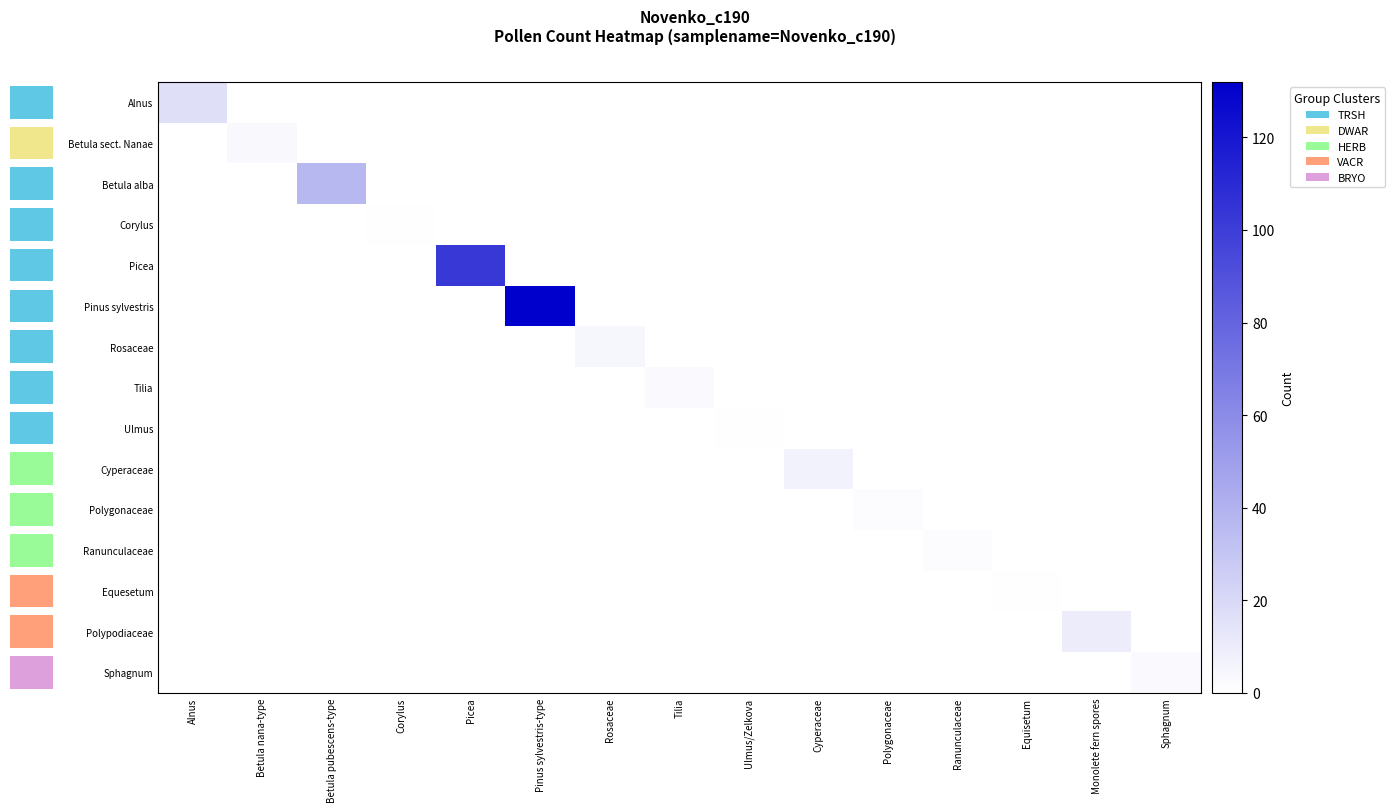

Reading left to right, what are all the values shown in this chart?

Alnus: Alnus=17	Betula nana-type=0	Betula pubescens-type=0	Corylus=0	Picea=0	Pinus sylvestris-type=0	Rosaceae=0	Tilia=0	Ulmus/Zelkova=0	Cyperaceae=0	Polygonaceae=0	Ranunculaceae=0	Equisetum=0	Monolete fern spores=0	Sphagnum=0
Betula sect. Nanae: Alnus=0	Betula nana-type=4	Betula pubescens-type=0	Corylus=0	Picea=0	Pinus sylvestris-type=0	Rosaceae=0	Tilia=0	Ulmus/Zelkova=0	Cyperaceae=0	Polygonaceae=0	Ranunculaceae=0	Equisetum=0	Monolete fern spores=0	Sphagnum=0
Betula alba: Alnus=0	Betula nana-type=0	Betula pubescens-type=37	Corylus=0	Picea=0	Pinus sylvestris-type=0	Rosaceae=0	Tilia=0	Ulmus/Zelkova=0	Cyperaceae=0	Polygonaceae=0	Ranunculaceae=0	Equisetum=0	Monolete fern spores=0	Sphagnum=0
Corylus: Alnus=0	Betula nana-type=0	Betula pubescens-type=0	Corylus=1	Picea=0	Pinus sylvestris-type=0	Rosaceae=0	Tilia=0	Ulmus/Zelkova=0	Cyperaceae=0	Polygonaceae=0	Ranunculaceae=0	Equisetum=0	Monolete fern spores=0	Sphagnum=0
Picea: Alnus=0	Betula nana-type=0	Betula pubescens-type=0	Corylus=0	Picea=103	Pinus sylvestris-type=0	Rosaceae=0	Tilia=0	Ulmus/Zelkova=0	Cyperaceae=0	Polygonaceae=0	Ranunculaceae=0	Equisetum=0	Monolete fern spores=0	Sphagnum=0
Pinus sylvestris: Alnus=0	Betula nana-type=0	Betula pubescens-type=0	Corylus=0	Picea=0	Pinus sylvestris-type=132	Rosaceae=0	Tilia=0	Ulmus/Zelkova=0	Cyperaceae=0	Polygonaceae=0	Ranunculaceae=0	Equisetum=0	Monolete fern spores=0	Sphagnum=0
Rosaceae: Alnus=0	Betula nana-type=0	Betula pubescens-type=0	Corylus=0	Picea=0	Pinus sylvestris-type=0	Rosaceae=5	Tilia=0	Ulmus/Zelkova=0	Cyperaceae=0	Polygonaceae=0	Ranunculaceae=0	Equisetum=0	Monolete fern spores=0	Sphagnum=0
Tilia: Alnus=0	Betula nana-type=0	Betula pubescens-type=0	Corylus=0	Picea=0	Pinus sylvestris-type=0	Rosaceae=0	Tilia=3	Ulmus/Zelkova=0	Cyperaceae=0	Polygonaceae=0	Ranunculaceae=0	Equisetum=0	Monolete fern spores=0	Sphagnum=0
Ulmus: Alnus=0	Betula nana-type=0	Betula pubescens-type=0	Corylus=0	Picea=0	Pinus sylvestris-type=0	Rosaceae=0	Tilia=0	Ulmus/Zelkova=1	Cyperaceae=0	Polygonaceae=0	Ranunculaceae=0	Equisetum=0	Monolete fern spores=0	Sphagnum=0
Cyperaceae: Alnus=0	Betula nana-type=0	Betula pubescens-type=0	Corylus=0	Picea=0	Pinus sylvestris-type=0	Rosaceae=0	Tilia=0	Ulmus/Zelkova=0	Cyperaceae=7	Polygonaceae=0	Ranunculaceae=0	Equisetum=0	Monolete fern spores=0	Sphagnum=0
Polygonaceae: Alnus=0	Betula nana-type=0	Betula pubescens-type=0	Corylus=0	Picea=0	Pinus sylvestris-type=0	Rosaceae=0	Tilia=0	Ulmus/Zelkova=0	Cyperaceae=0	Polygonaceae=2	Ranunculaceae=0	Equisetum=0	Monolete fern spores=0	Sphagnum=0
Ranunculaceae: Alnus=0	Betula nana-type=0	Betula pubescens-type=0	Corylus=0	Picea=0	Pinus sylvestris-type=0	Rosaceae=0	Tilia=0	Ulmus/Zelkova=0	Cyperaceae=0	Polygonaceae=0	Ranunculaceae=2	Equisetum=0	Monolete fern spores=0	Sphagnum=0
Equesetum: Alnus=0	Betula nana-type=0	Betula pubescens-type=0	Corylus=0	Picea=0	Pinus sylvestris-type=0	Rosaceae=0	Tilia=0	Ulmus/Zelkova=0	Cyperaceae=0	Polygonaceae=0	Ranunculaceae=0	Equisetum=1	Monolete fern spores=0	Sphagnum=0
Polypodiaceae: Alnus=0	Betula nana-type=0	Betula pubescens-type=0	Corylus=0	Picea=0	Pinus sylvestris-type=0	Rosaceae=0	Tilia=0	Ulmus/Zelkova=0	Cyperaceae=0	Polygonaceae=0	Ranunculaceae=0	Equisetum=0	Monolete fern spores=10	Sphagnum=0
Sphagnum: Alnus=0	Betula nana-type=0	Betula pubescens-type=0	Corylus=0	Picea=0	Pinus sylvestris-type=0	Rosaceae=0	Tilia=0	Ulmus/Zelkova=0	Cyperaceae=0	Polygonaceae=0	Ranunculaceae=0	Equisetum=0	Monolete fern spores=0	Sphagnum=3